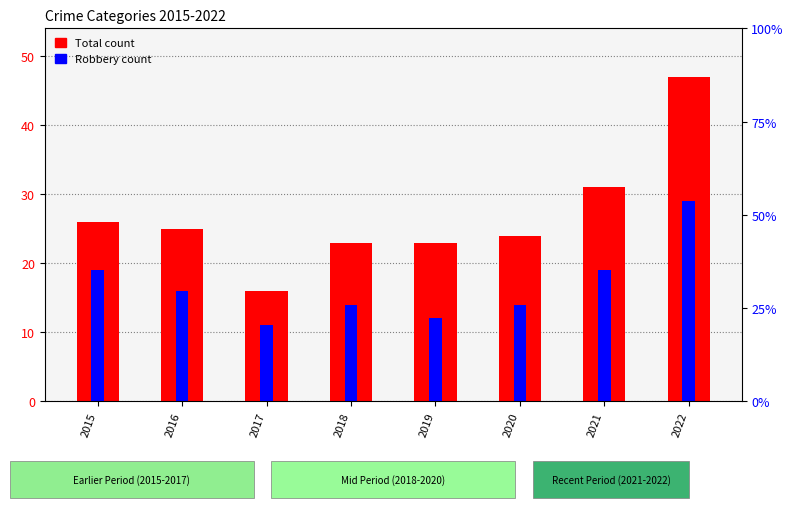

What is the value of the Total count bar at the 4th from the left?

23